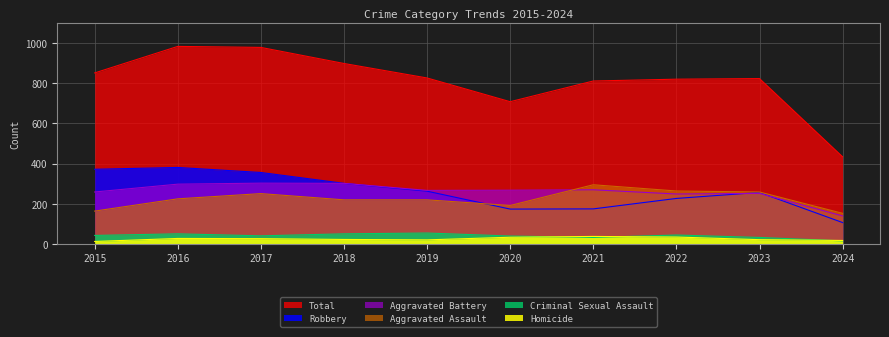

What is the sum of the Robbery values at 2020 and 2018?

476